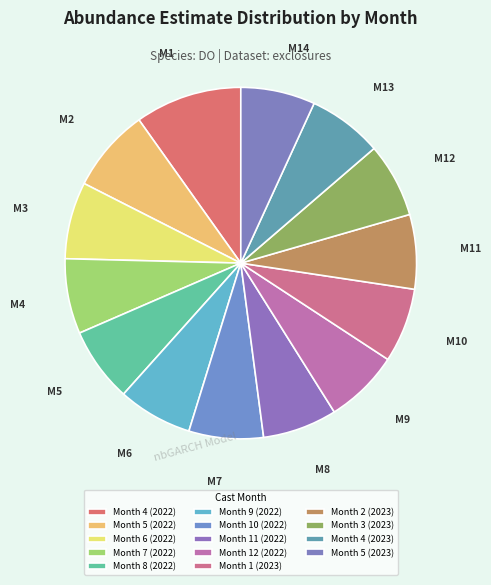

To the nearest percent, what is the combined percentage of Month 10 (2022) and Month 4 (2023)?

14%